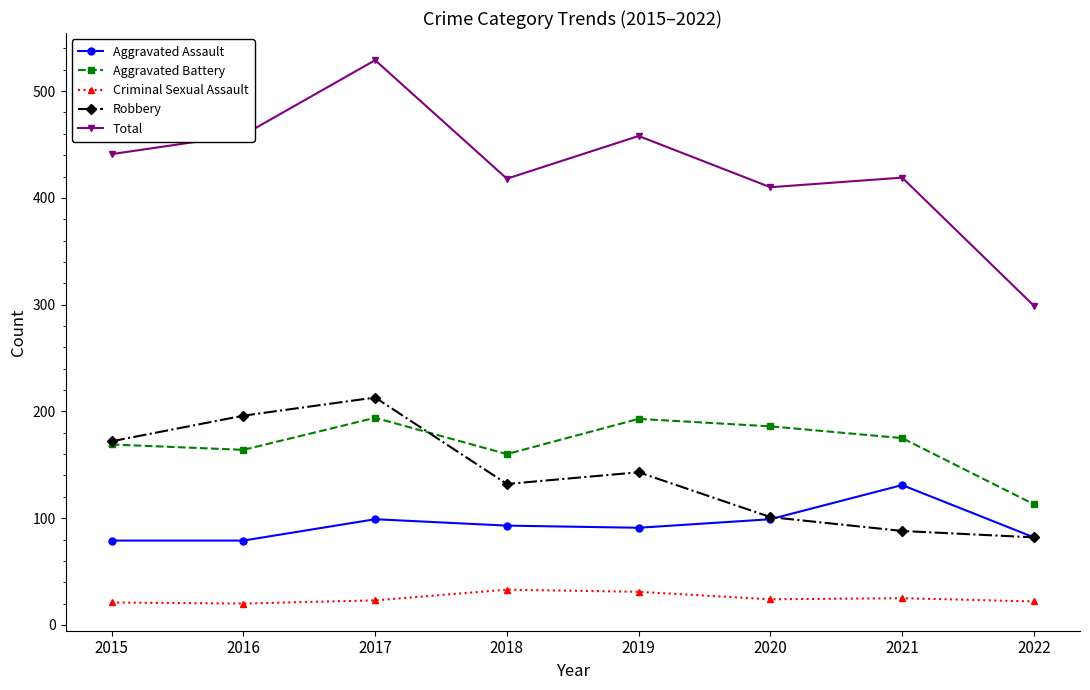

What is the total value across all series at 2018?

836